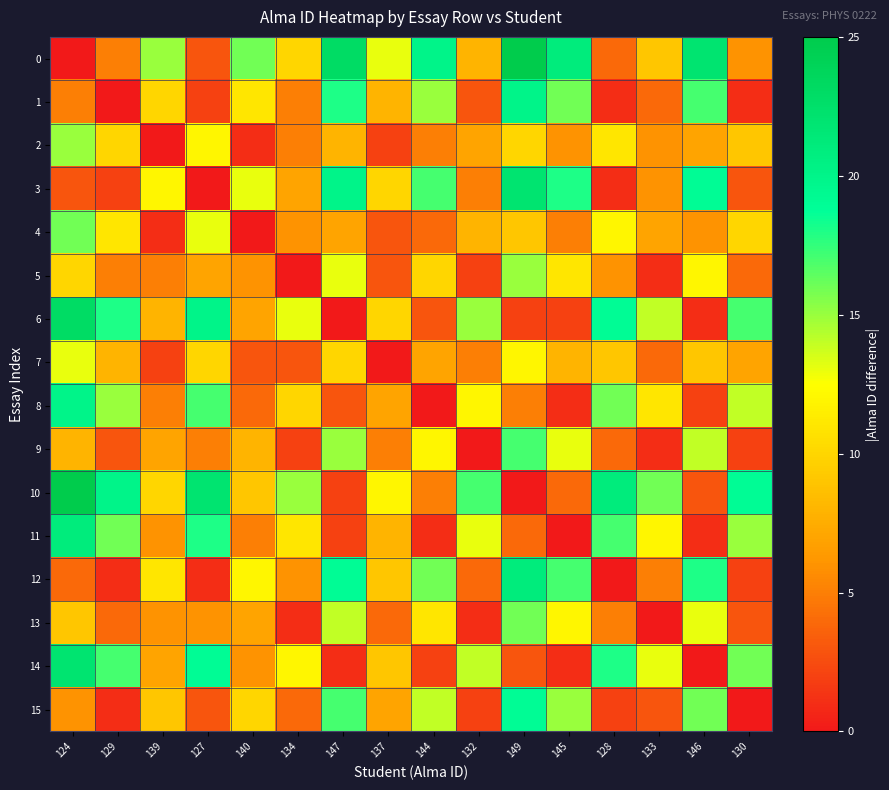

Reading right to left, list all the values displayed in this chart.

0: 130=6	146=22	133=9	128=4	145=21	149=25	132=8	144=20	137=13	147=23	134=10	140=16	127=3	139=15	129=5	124=0
1: 130=1	146=17	133=4	128=1	145=16	149=20	132=3	144=15	137=8	147=18	134=5	140=11	127=2	139=10	129=0	124=5
2: 130=9	146=7	133=6	128=11	145=6	149=10	132=7	144=5	137=2	147=8	134=5	140=1	127=12	139=0	129=10	124=15
3: 130=3	146=19	133=6	128=1	145=18	149=22	132=5	144=17	137=10	147=20	134=7	140=13	127=0	139=12	129=2	124=3
4: 130=10	146=6	133=7	128=12	145=5	149=9	132=8	144=4	137=3	147=7	134=6	140=0	127=13	139=1	129=11	124=16
5: 130=4	146=12	133=1	128=6	145=11	149=15	132=2	144=10	137=3	147=13	134=0	140=6	127=7	139=5	129=5	124=10
6: 130=17	146=1	133=14	128=19	145=2	149=2	132=15	144=3	137=10	147=0	134=13	140=7	127=20	139=8	129=18	124=23
7: 130=7	146=9	133=4	128=9	145=8	149=12	132=5	144=7	137=0	147=10	134=3	140=3	127=10	139=2	129=8	124=13
8: 130=14	146=2	133=11	128=16	145=1	149=5	132=12	144=0	137=7	147=3	134=10	140=4	127=17	139=5	129=15	124=20
9: 130=2	146=14	133=1	128=4	145=13	149=17	132=0	144=12	137=5	147=15	134=2	140=8	127=5	139=7	129=3	124=8
10: 130=19	146=3	133=16	128=21	145=4	149=0	132=17	144=5	137=12	147=2	134=15	140=9	127=22	139=10	129=20	124=25
11: 130=15	146=1	133=12	128=17	145=0	149=4	132=13	144=1	137=8	147=2	134=11	140=5	127=18	139=6	129=16	124=21
12: 130=2	146=18	133=5	128=0	145=17	149=21	132=4	144=16	137=9	147=19	134=6	140=12	127=1	139=11	129=1	124=4
13: 130=3	146=13	133=0	128=5	145=12	149=16	132=1	144=11	137=4	147=14	134=1	140=7	127=6	139=6	129=4	124=9
14: 130=16	146=0	133=13	128=18	145=1	149=3	132=14	144=2	137=9	147=1	134=12	140=6	127=19	139=7	129=17	124=22
15: 130=0	146=16	133=3	128=2	145=15	149=19	132=2	144=14	137=7	147=17	134=4	140=10	127=3	139=9	129=1	124=6